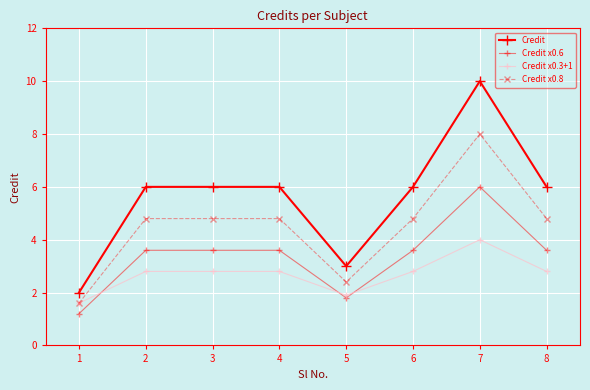

Rank the series by their average value, from highest to lowest.

Credit, Credit x0.8, Credit x0.6, Credit x0.3+1